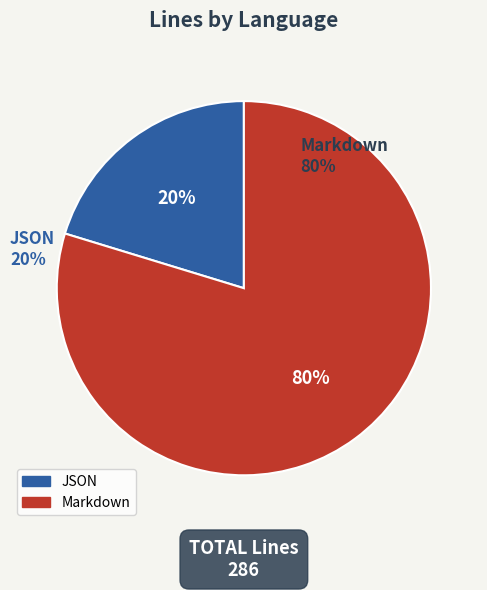

To the nearest percent, what is the combined percentage of Markdown and JSON?

100%